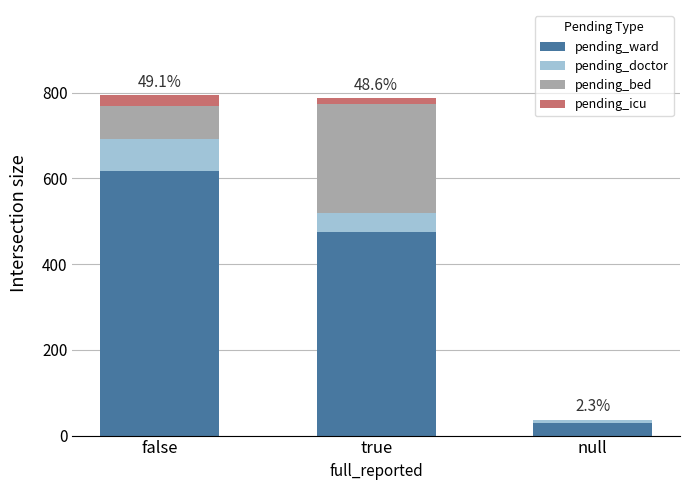

Which category has the highest value in the pending_ward series?

false